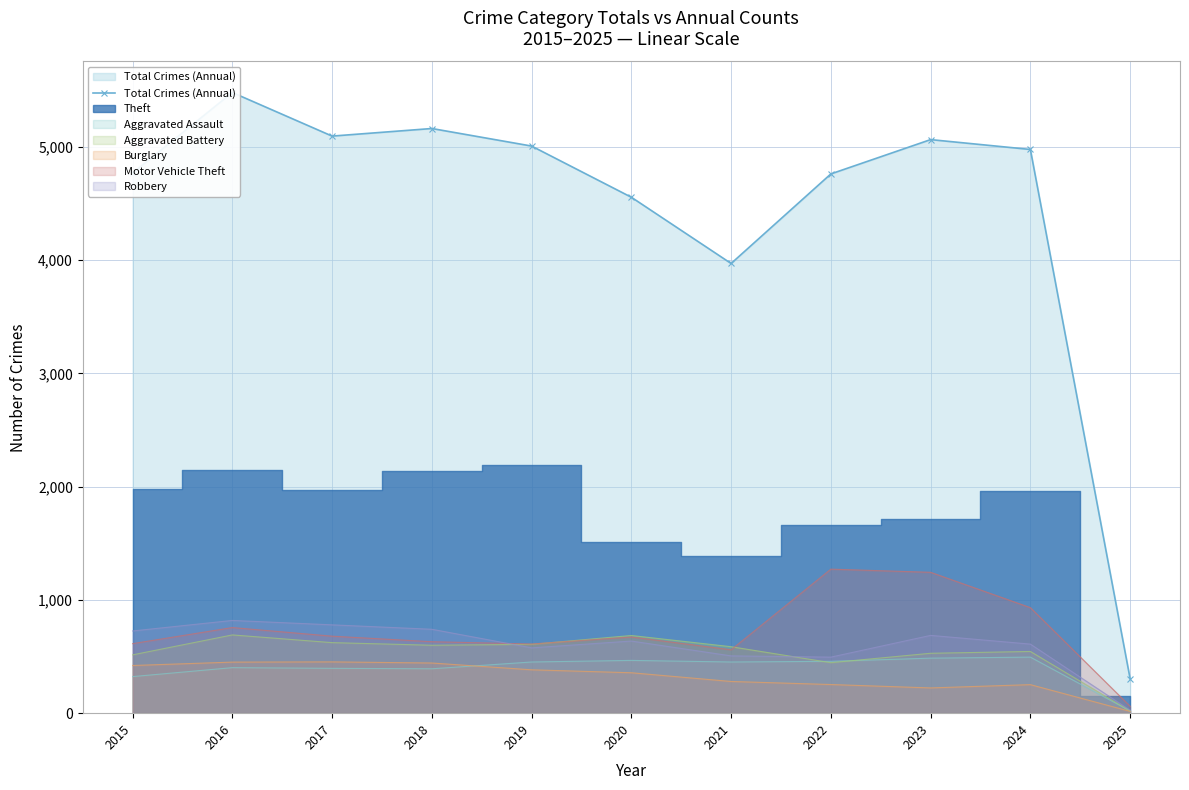

How many values are below 4978?

5